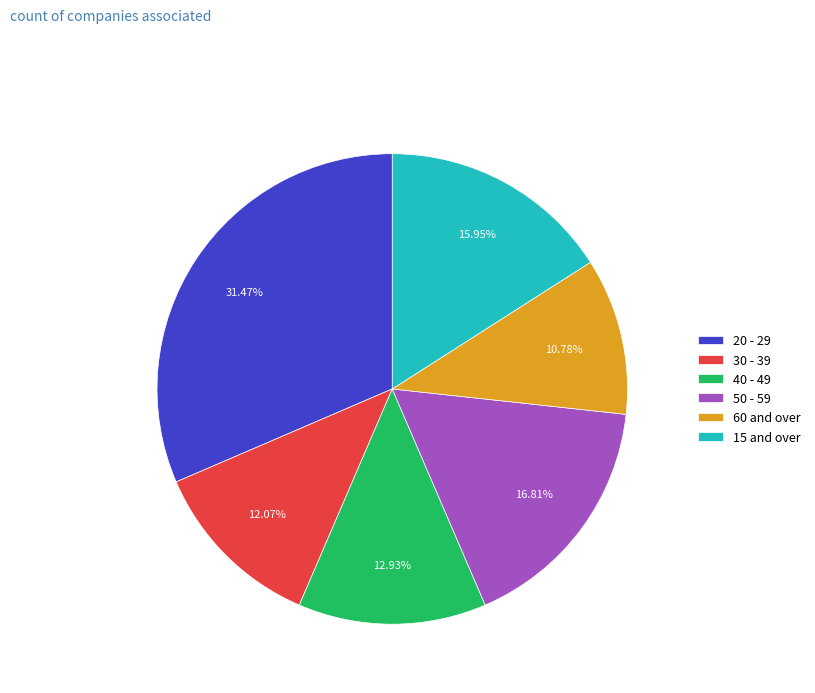

Which category has the smallest portion of the pie?

60 and over